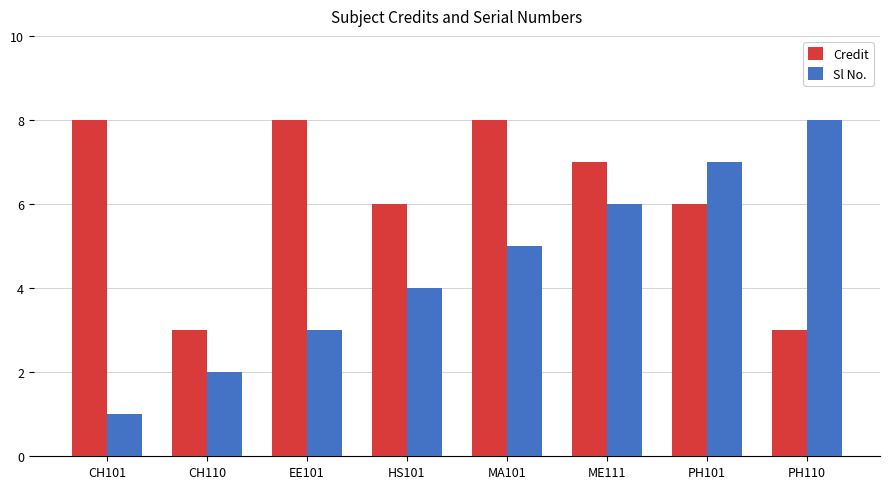

Rank the series by their average value, from highest to lowest.

Credit, Sl No.